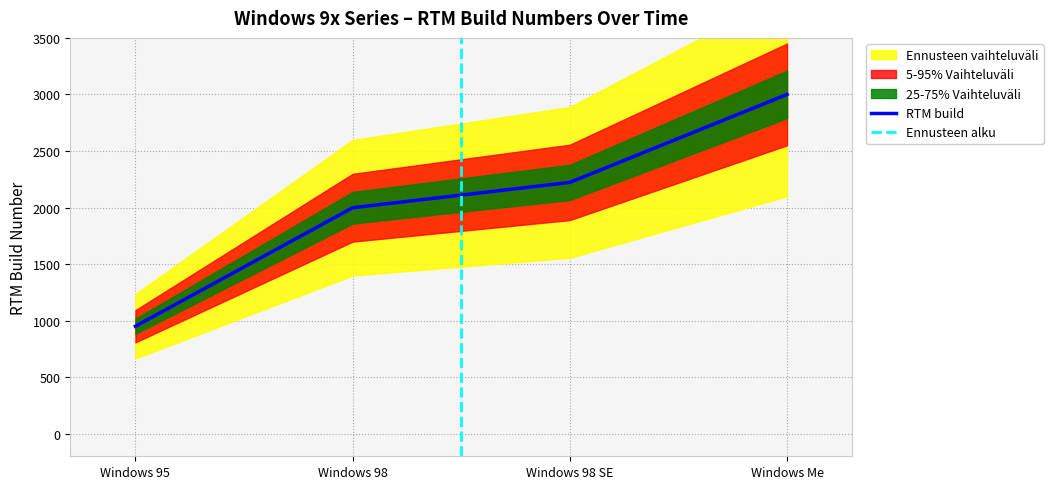

List the labels in order of RTM build value, smallest first.

Windows 95, Windows 98, Windows 98 SE, Windows Me